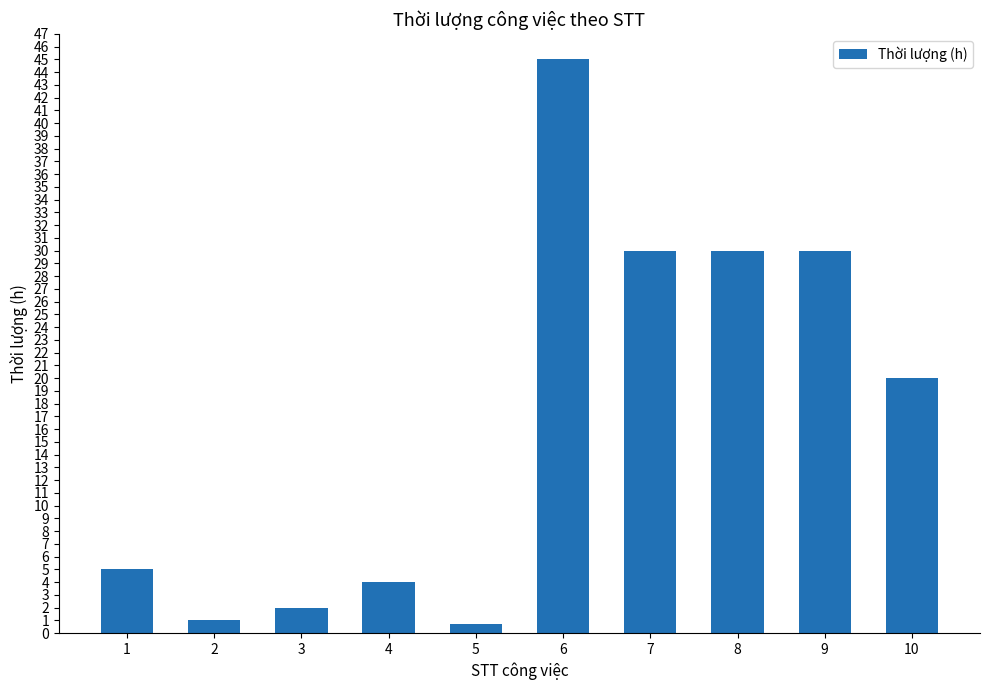

Where is the data nearest to the value 22?

10